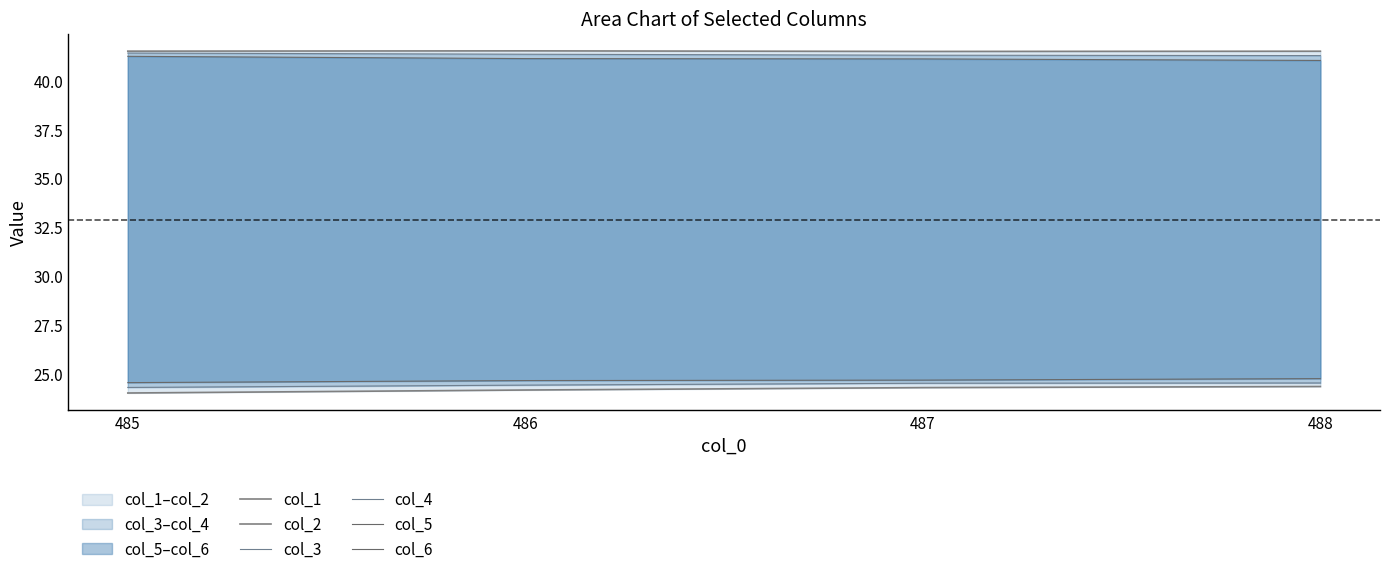

Between 485 and 486, which is larger?

486